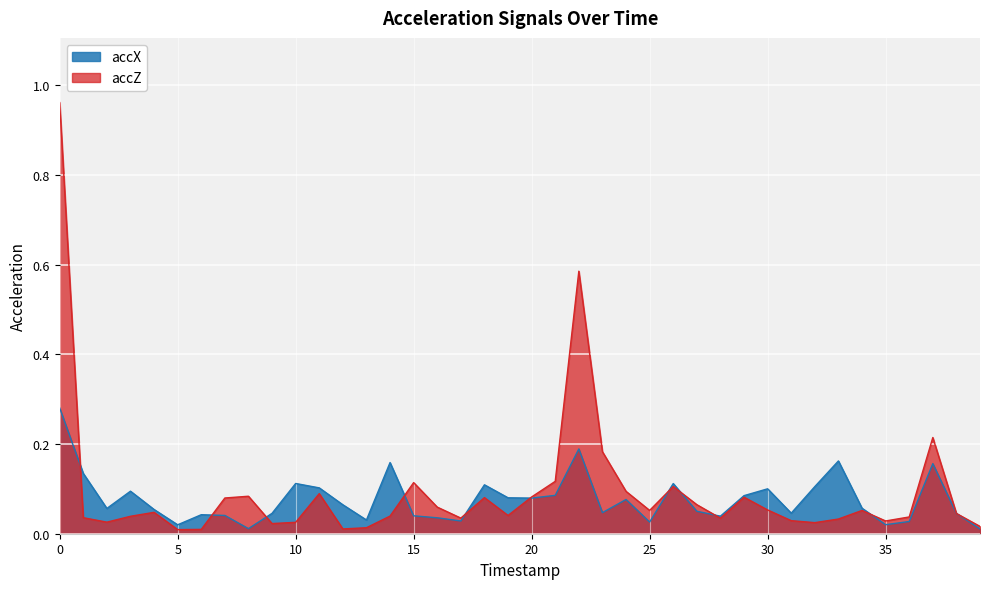

What is the difference between the second highest and minimum values in the accX series?

0.2